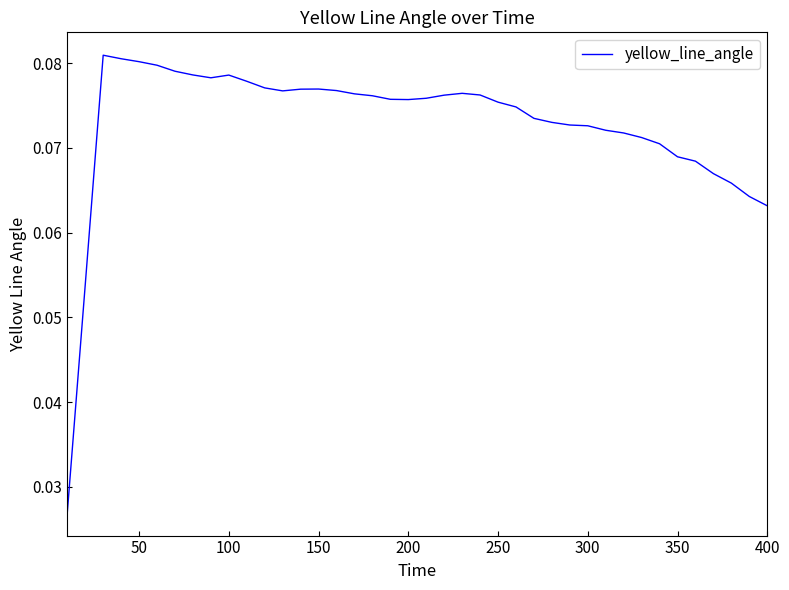

True or false: the data has more than 2 interior local peaks.

True